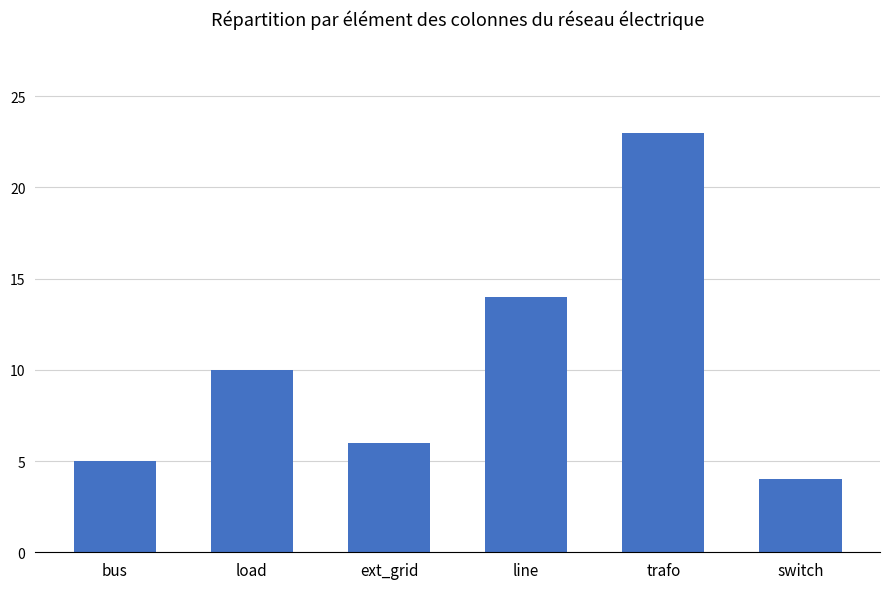

True or false: the data shows 8 at line.

False